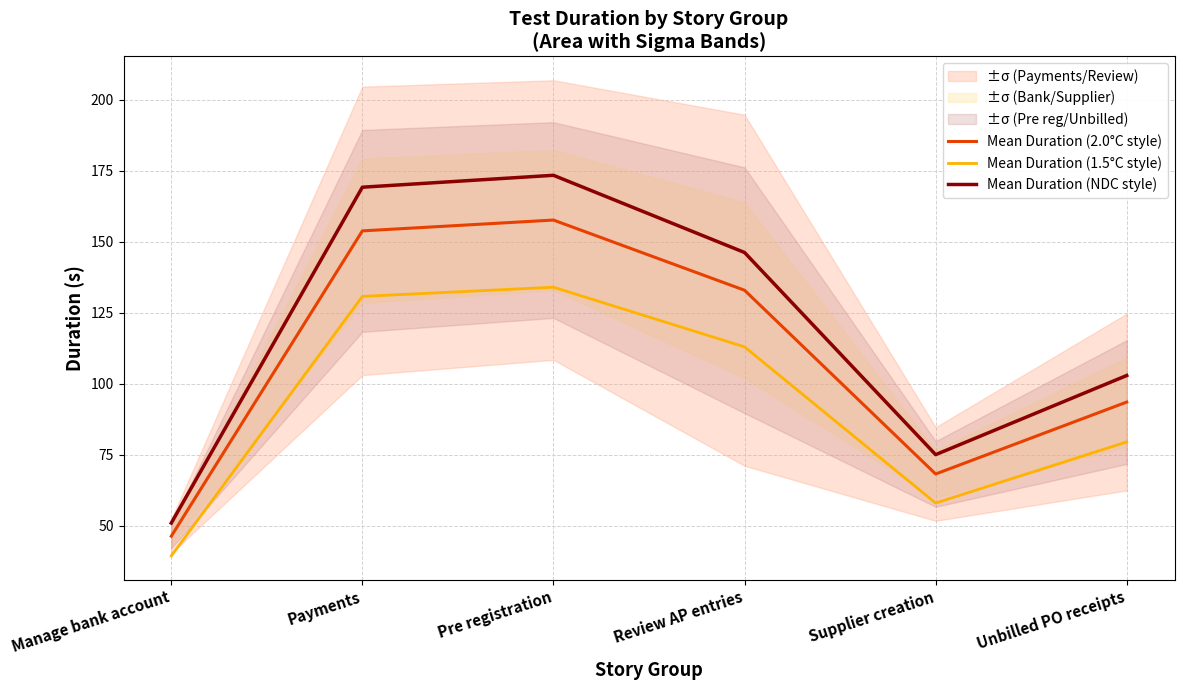

Which has a higher value, Pre registration or Supplier creation?

Pre registration